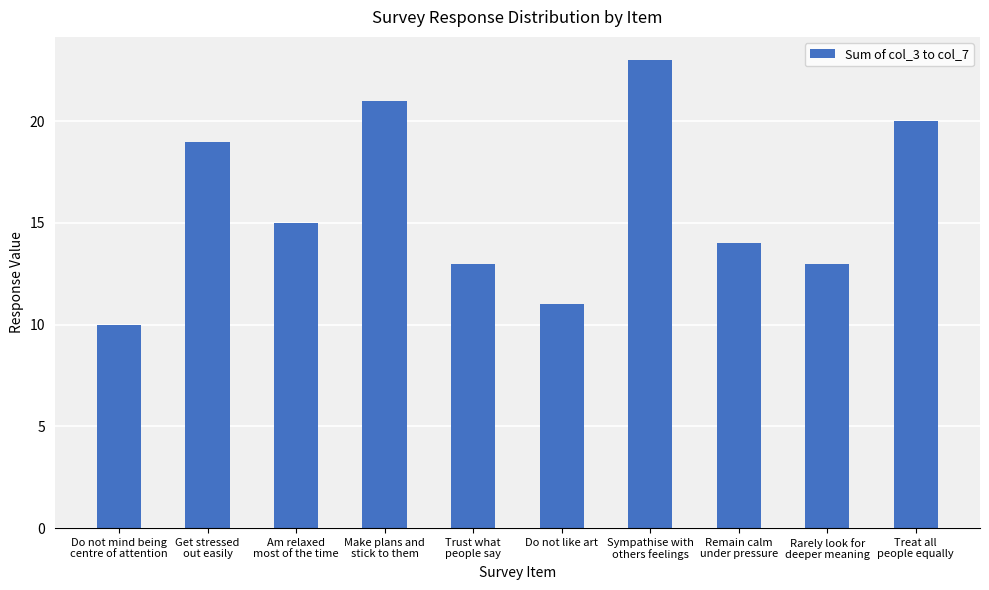

What position from the right is Rarely look for
deeper meaning?

2